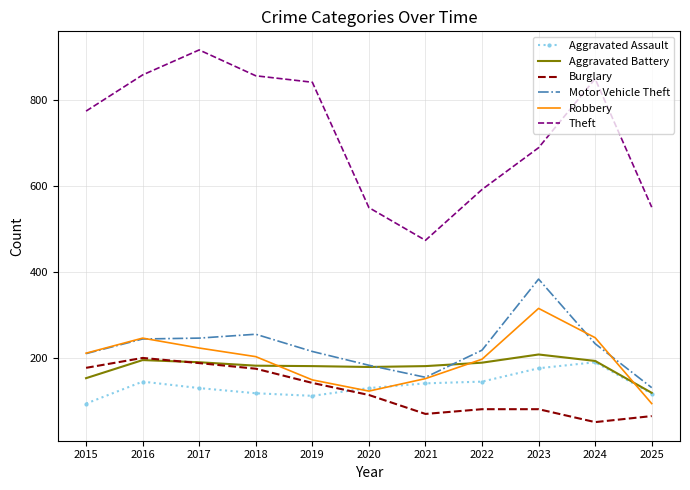

Which series has the widest spread of values?

Theft